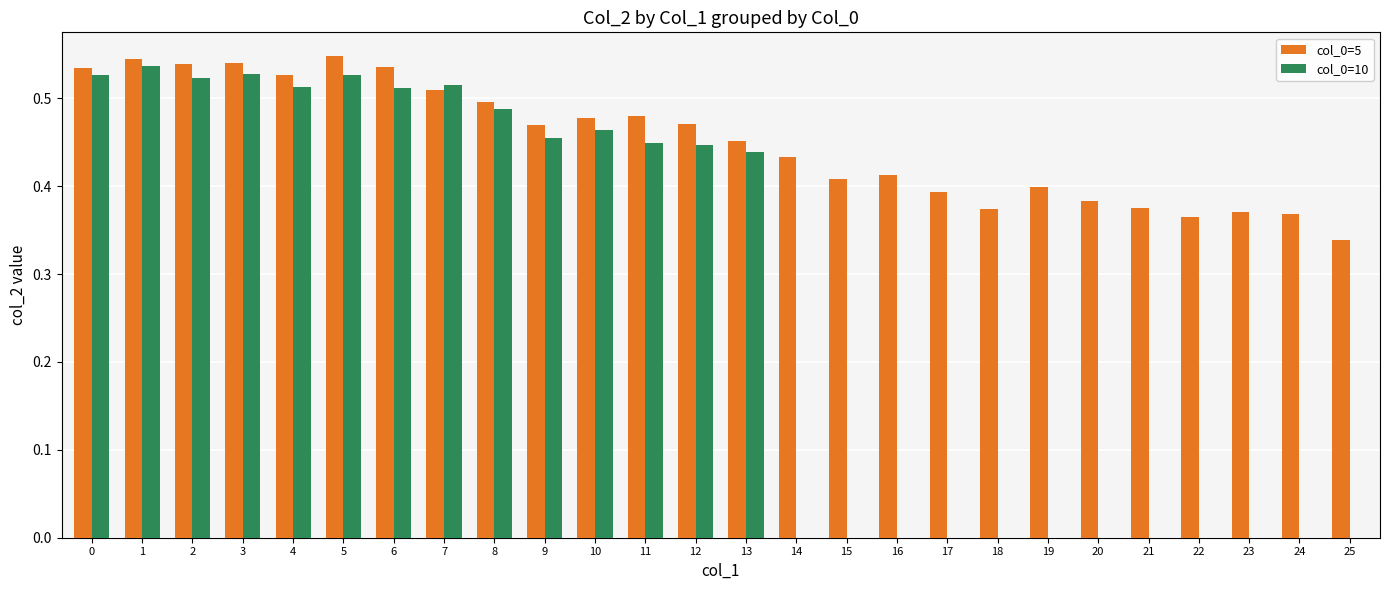

What is the sum of the col_0=5 values at 21 and 22?

0.7